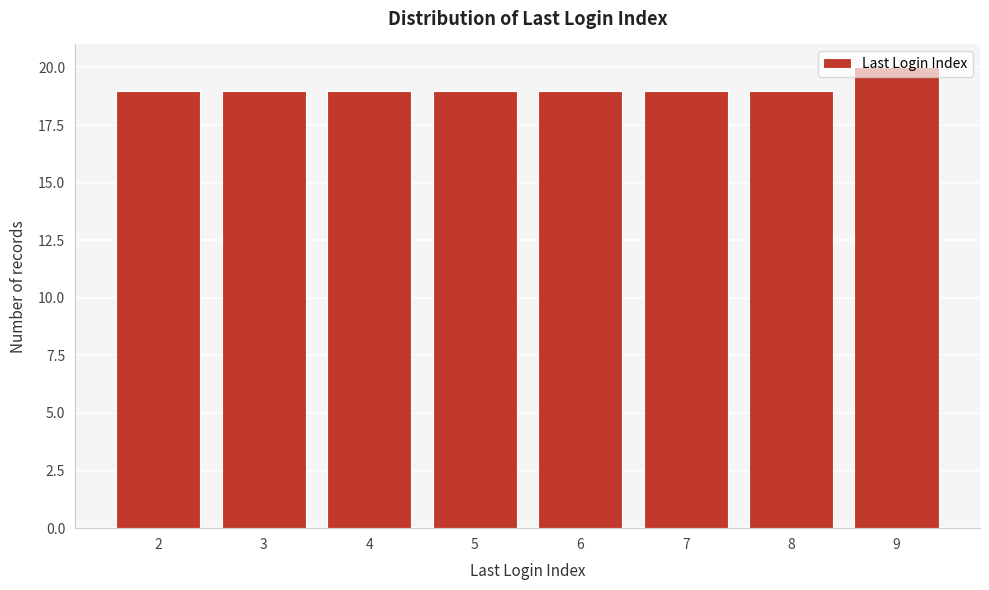

True or false: the data shows 19 at 2.

True